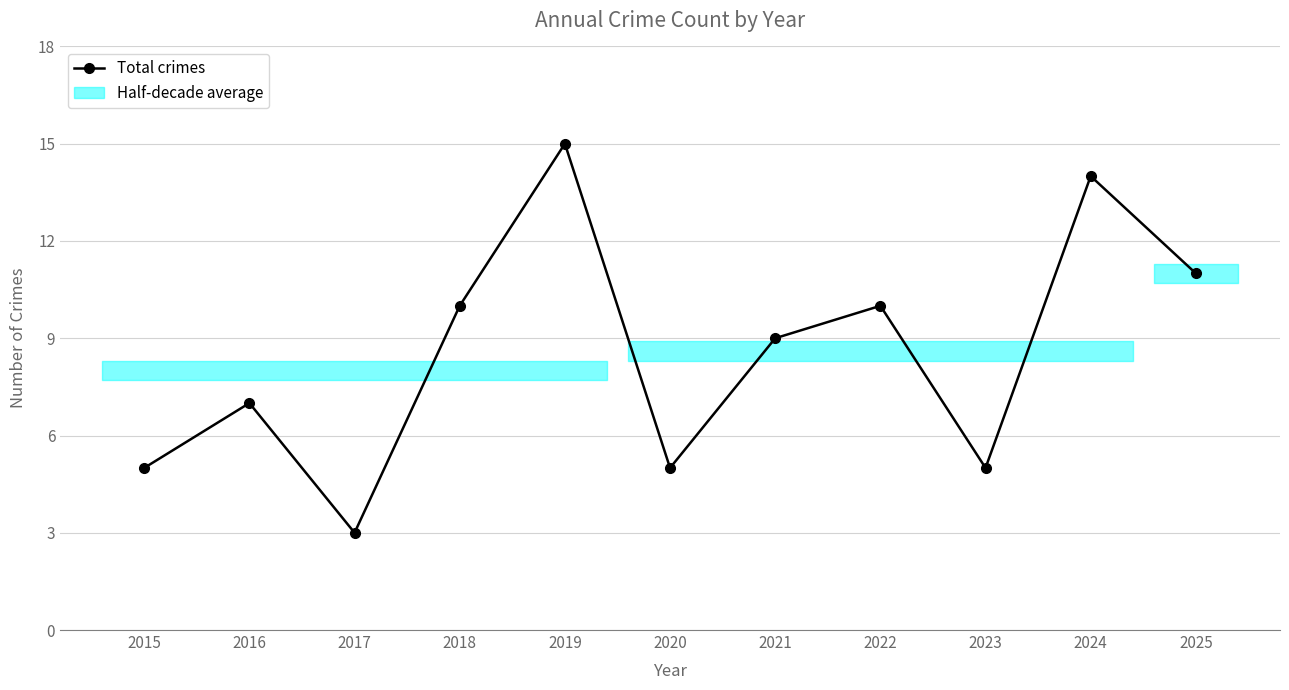

How many interior local valleys (lower than both neighbors) does the data have?

3